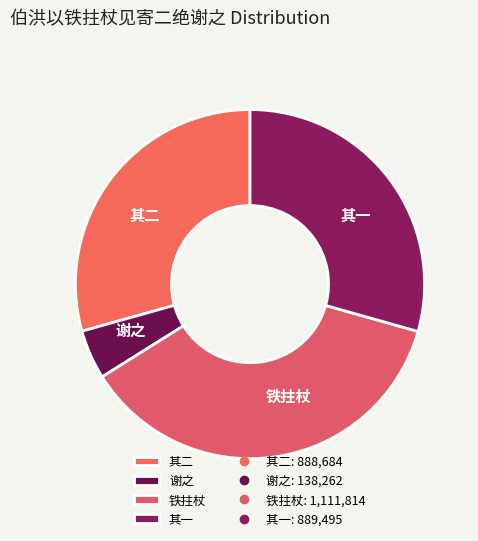

Does any single category account for the majority?

No